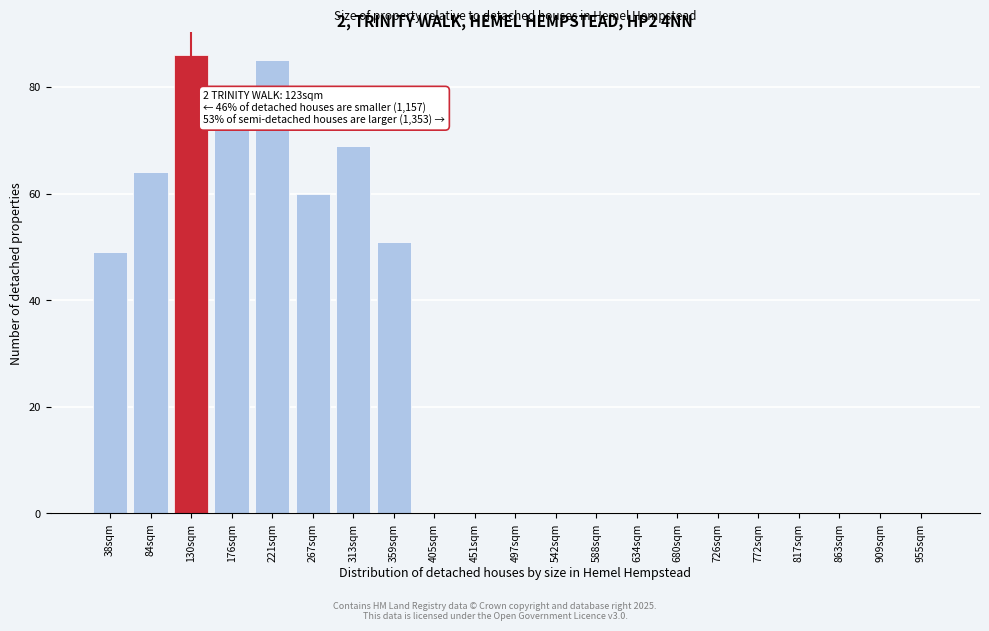

Reading left to right, transcribe all the data shown in this chart.

38sqm=49	84sqm=64	130sqm=86	176sqm=72	221sqm=85	267sqm=60	313sqm=69	359sqm=51	405sqm=0	451sqm=0	497sqm=0	542sqm=0	588sqm=0	634sqm=0	680sqm=0	726sqm=0	772sqm=0	817sqm=0	863sqm=0	909sqm=0	955sqm=0